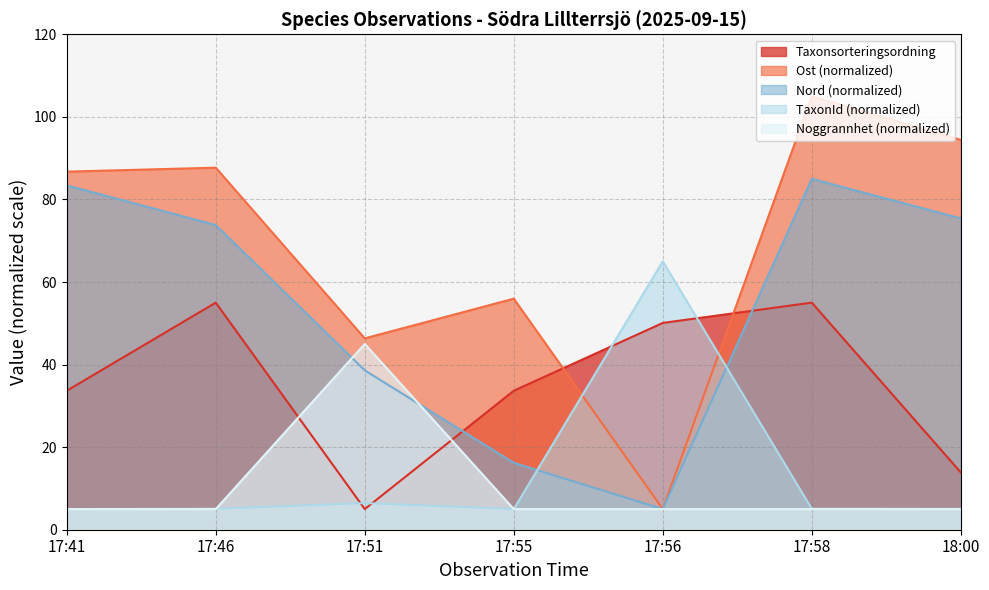

Which series has the widest spread of values?

Ost (normalized)